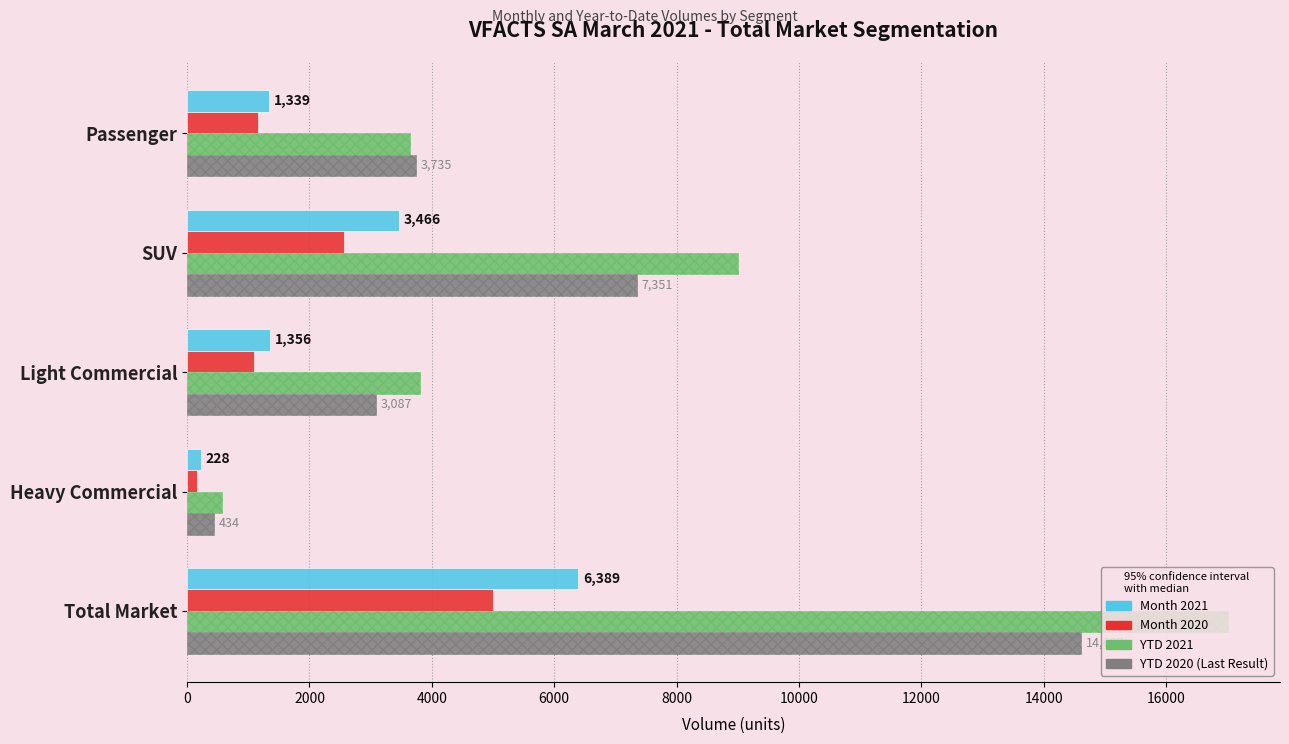

How many bars are there in each group?

4